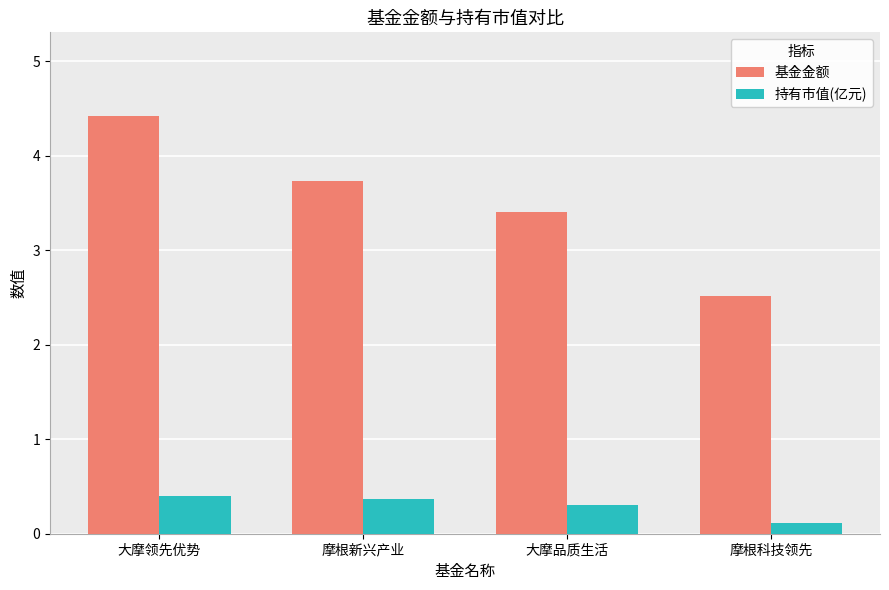

What is the sum of the 基金金额 values at 大摩品质生活 and 大摩领先优势?

7.8